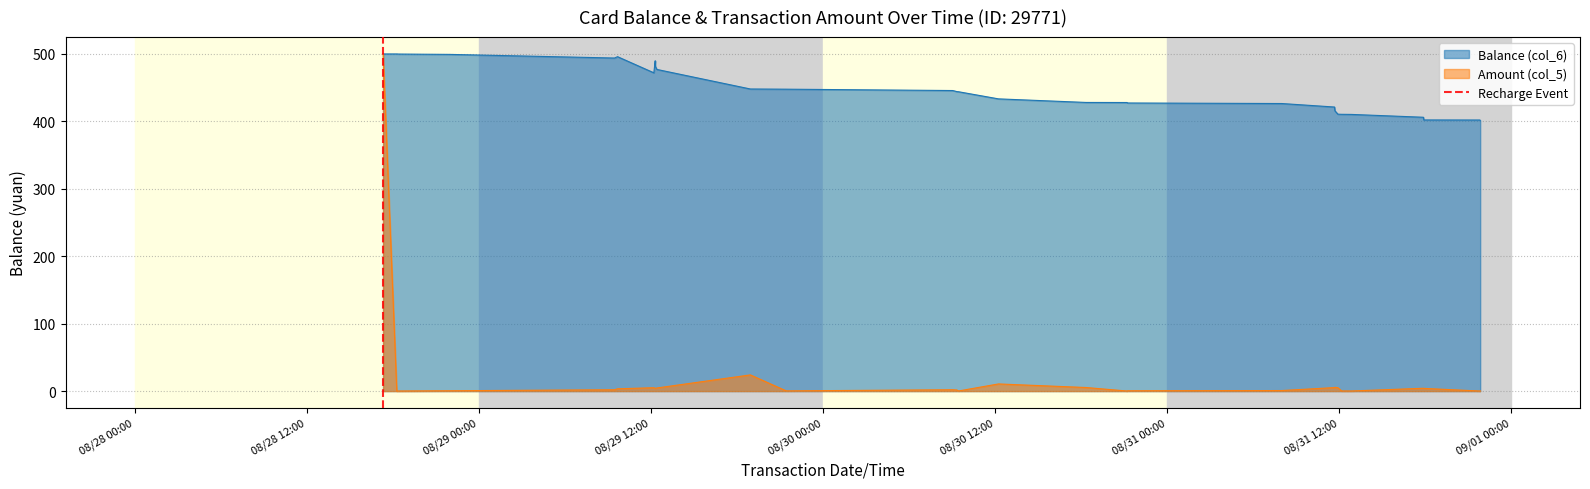

What is the label of the 1st point from the left?

08/28 00:00